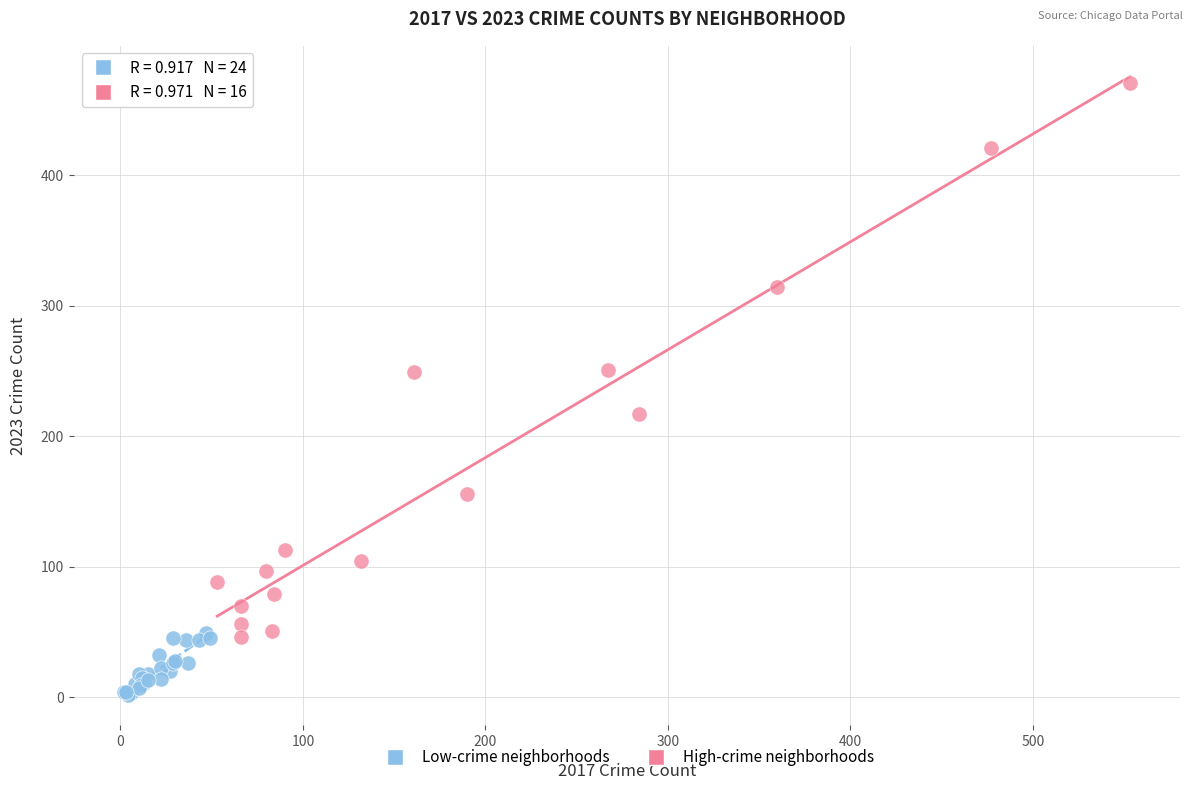

Which series has the largest Y range (max minus min)?

High-crime neighborhoods